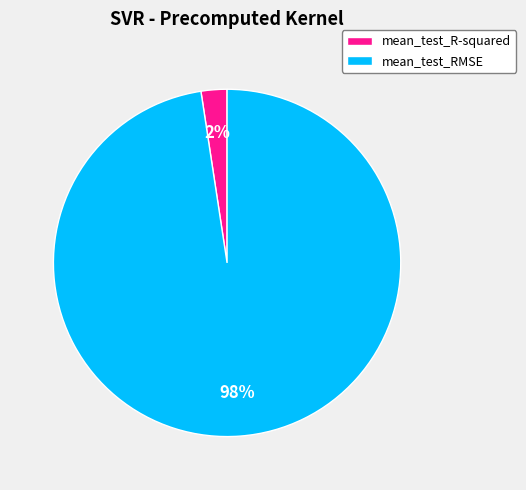

Count the number of slices in the pie.

2